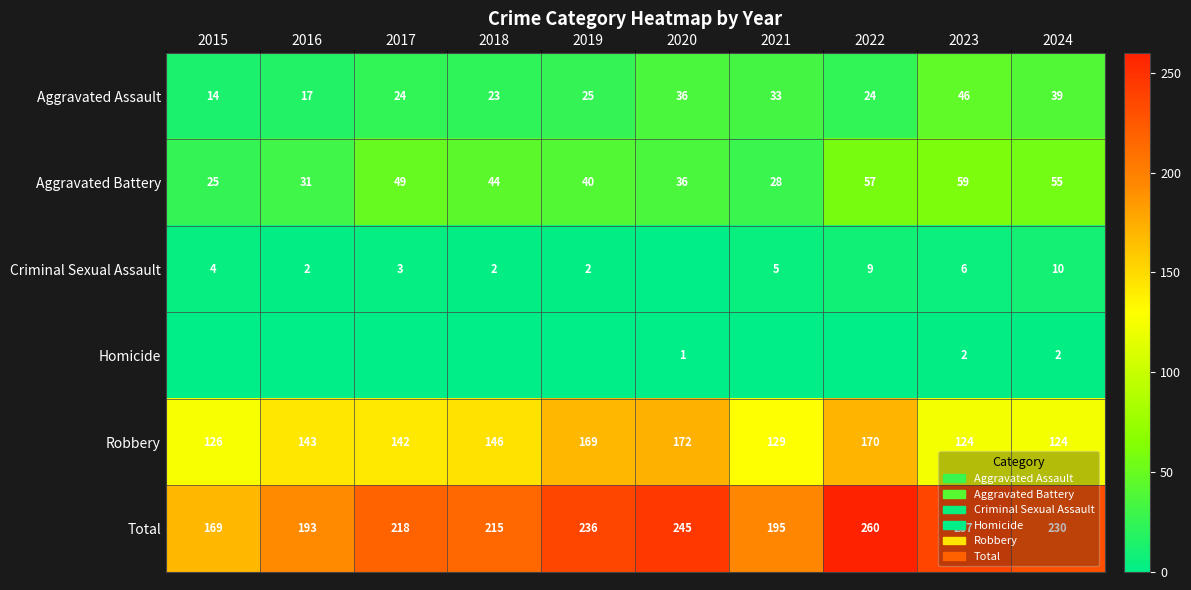

What is the maximum value shown in the chart?

260